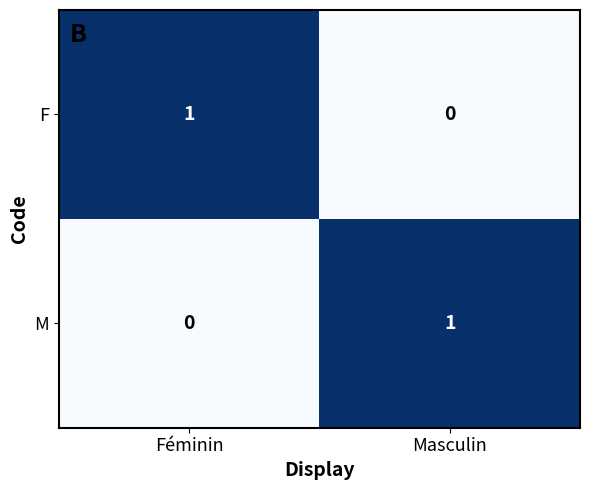

At which label does M reach its minimum?

Féminin